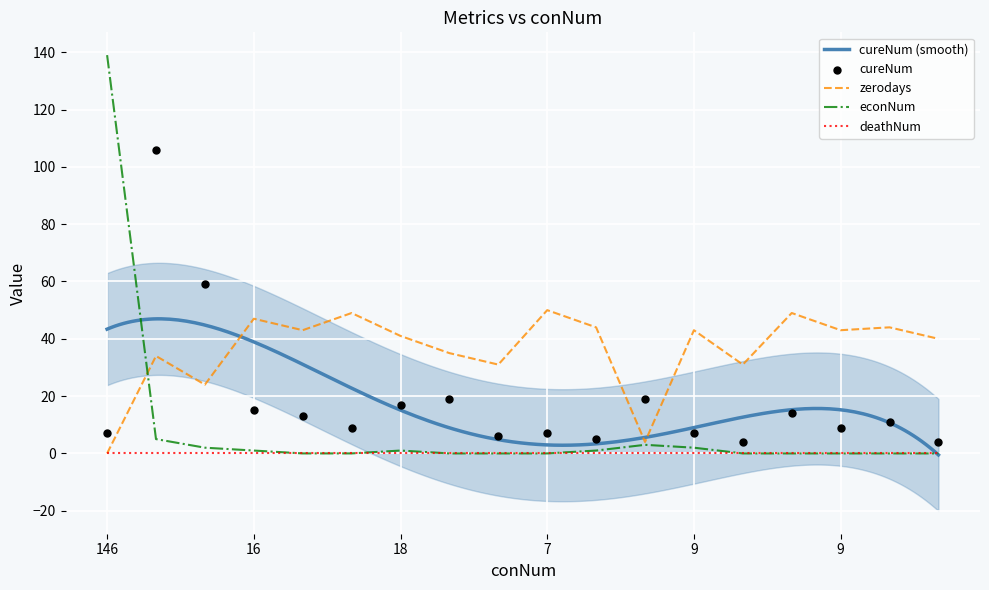

Which series has the widest spread of Y values?

econNum